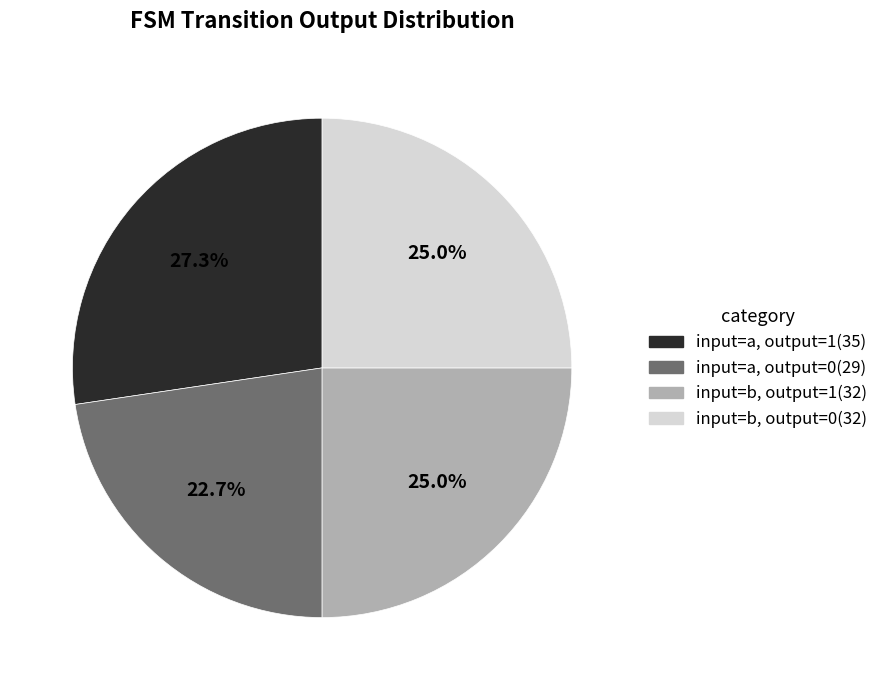

What is the ratio of the value at input=a, output=0 to the value at input=b, output=1?

0.9